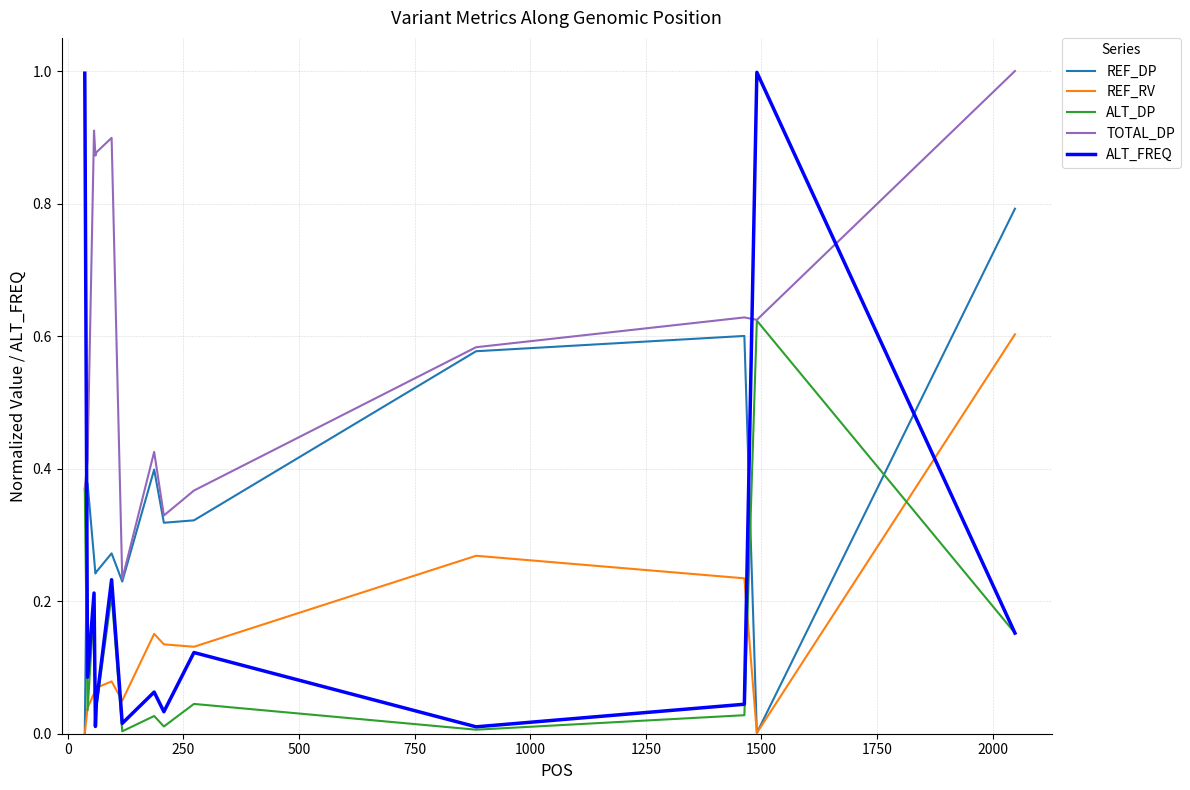

What is the highest value of the ALT_FREQ series?

1.0